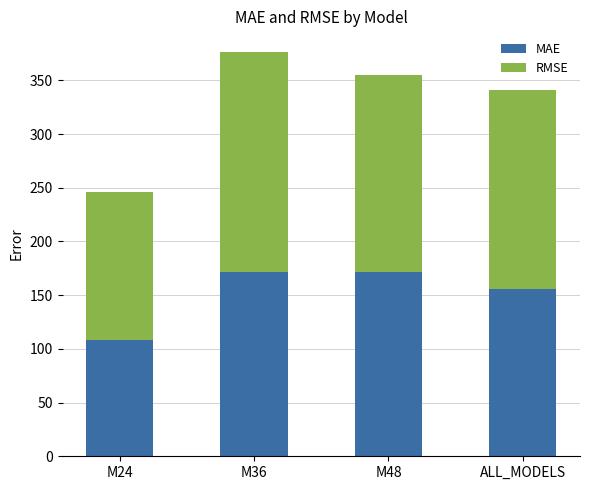

What is the highest value of the MAE series?

171.5